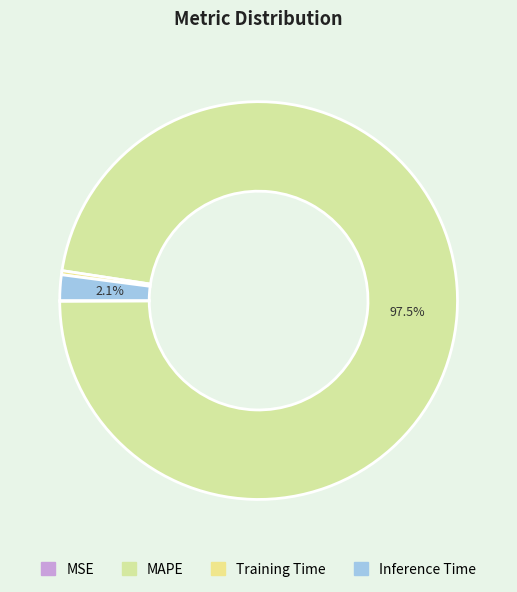

How many slices are in this pie chart?

4